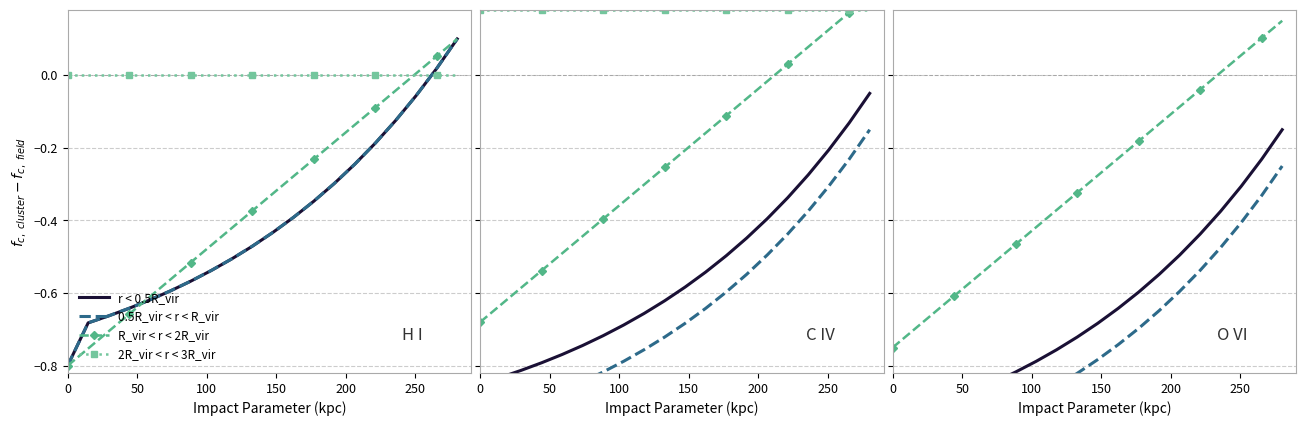

What is the value of the R_vir < r < 2R_vir point at the 7th from the left?

-0.5